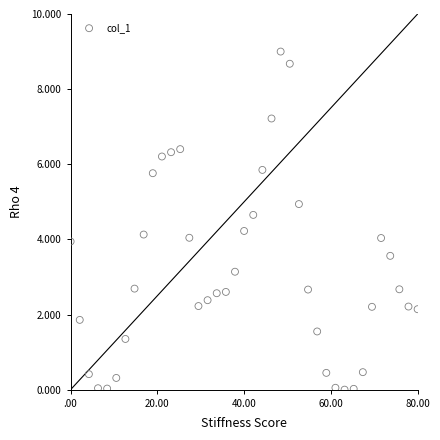

What is the range of Y values (max minus min)?

9.0